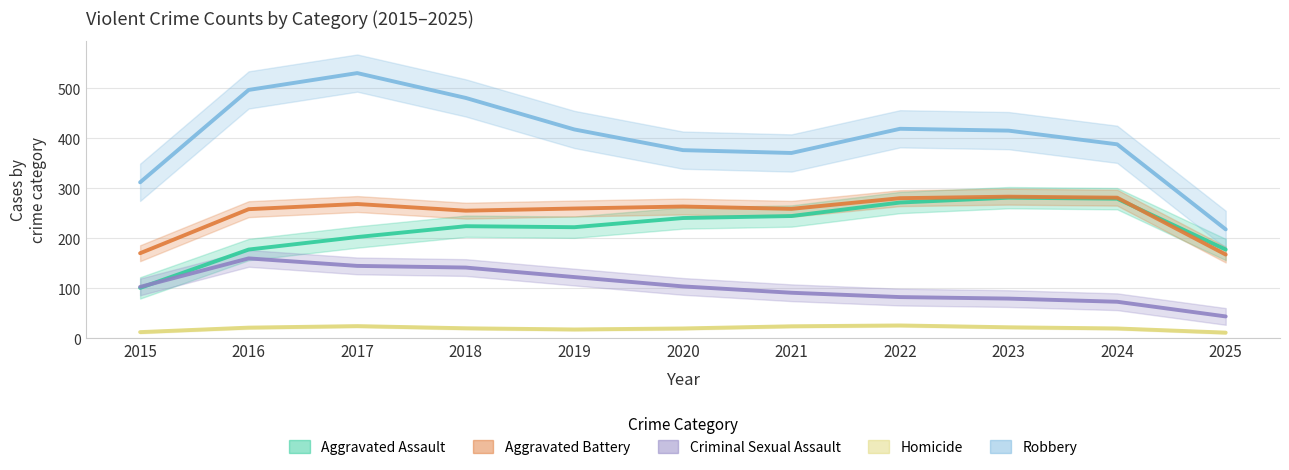

Which series has the largest range (max minus min)?

Robbery